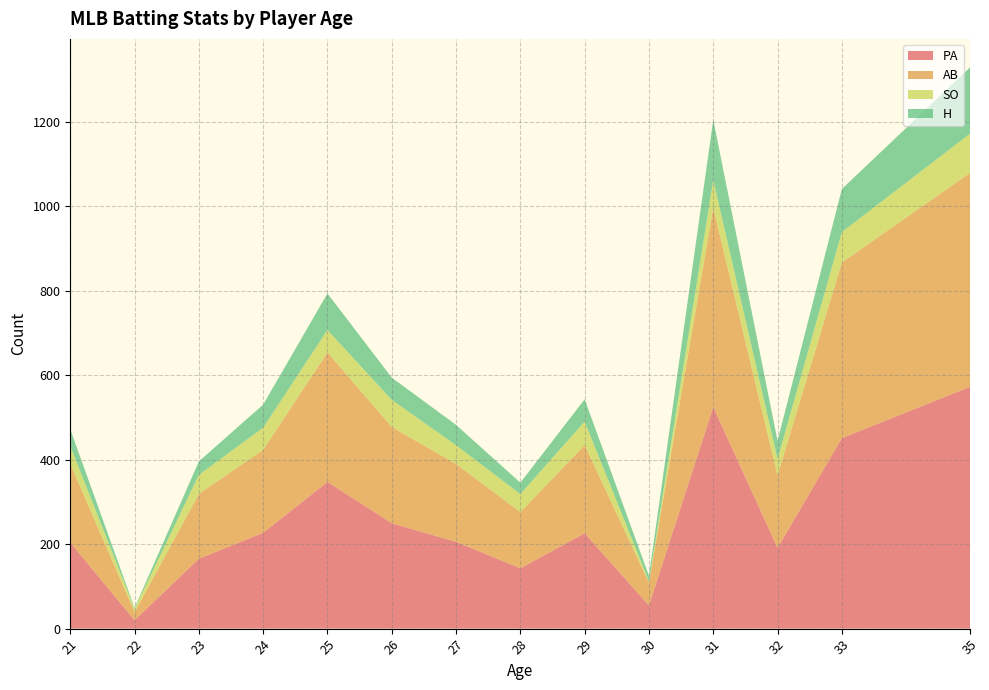

True or false: PA has a value of 225.8 at 29.

True